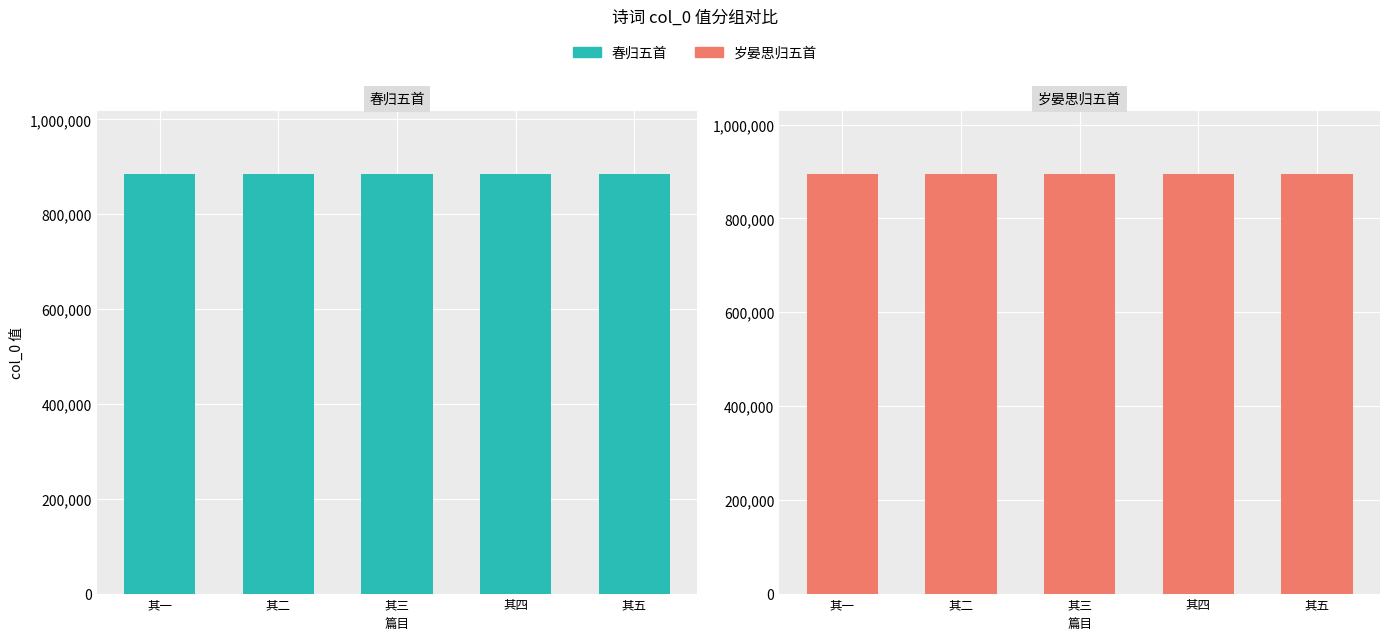

What is the sum of all 岁晏思归五首 values?

4469995